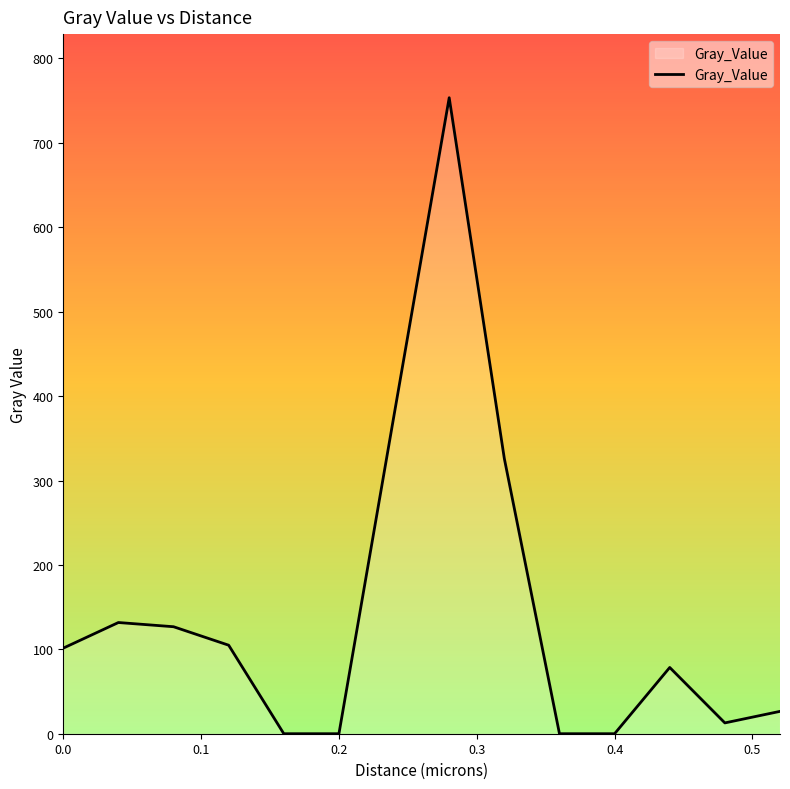

What is the difference between the maximum and minimum values?

753.5